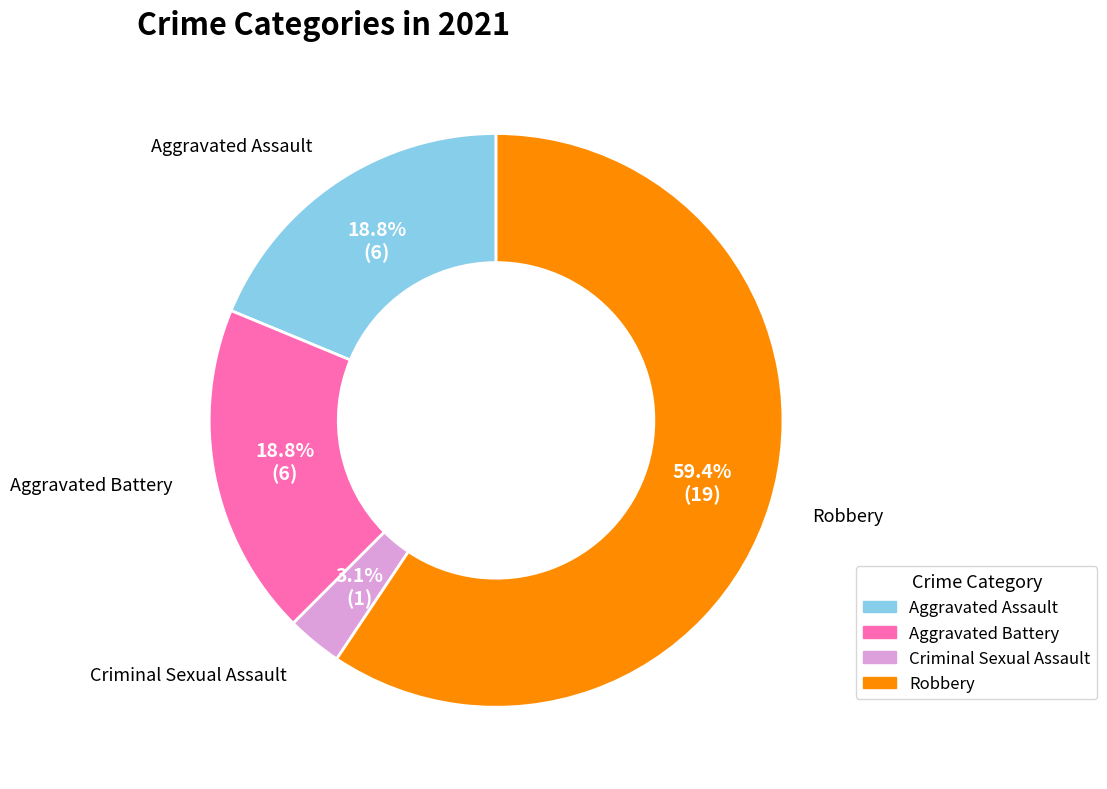

To the nearest percent, what is the average slice percentage?

25%